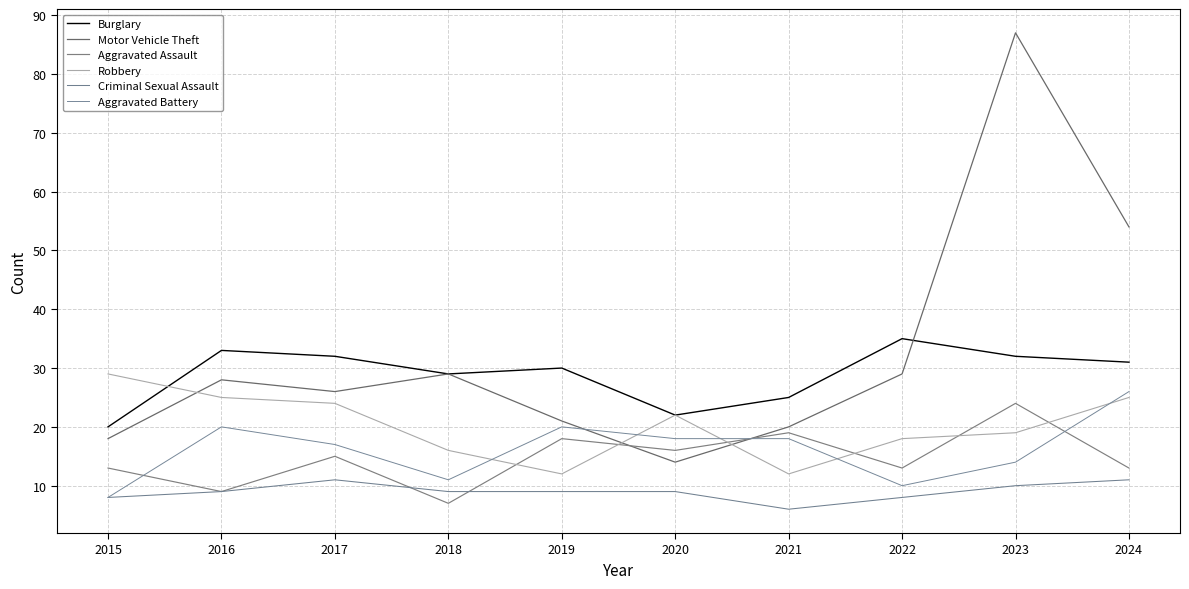

How many values in the Burglary series exceed 31?

4